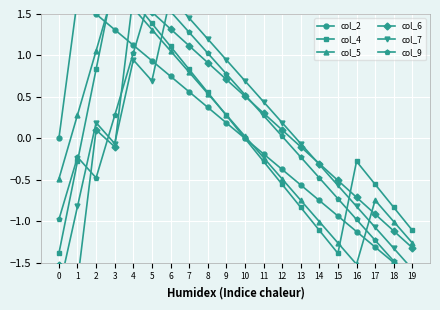

How many values in the col_2 series are below 0?

10